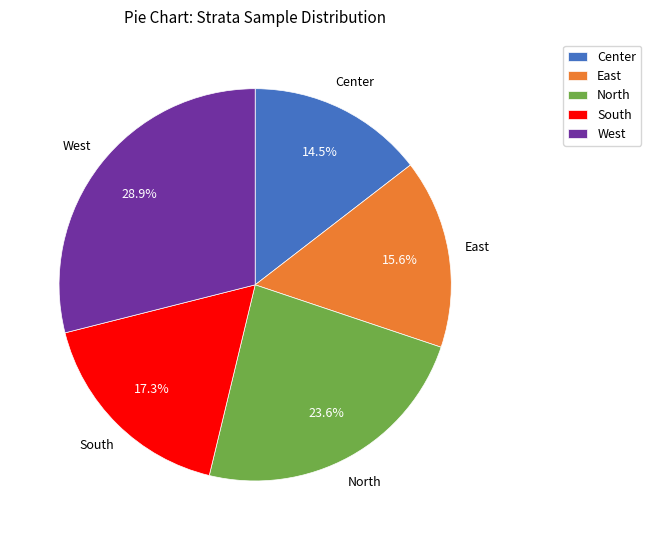

To the nearest percent, what is the average slice percentage?

20%